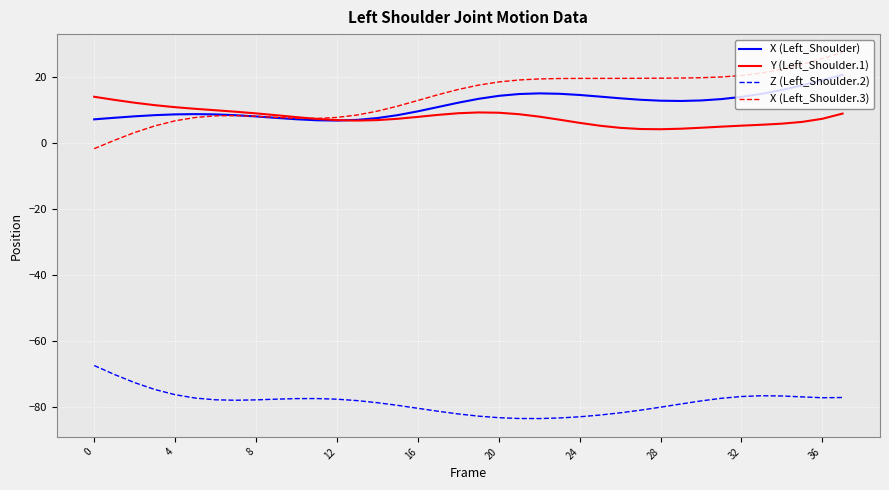

What is the minimum value for Y (Left_Shoulder.1)?

4.2